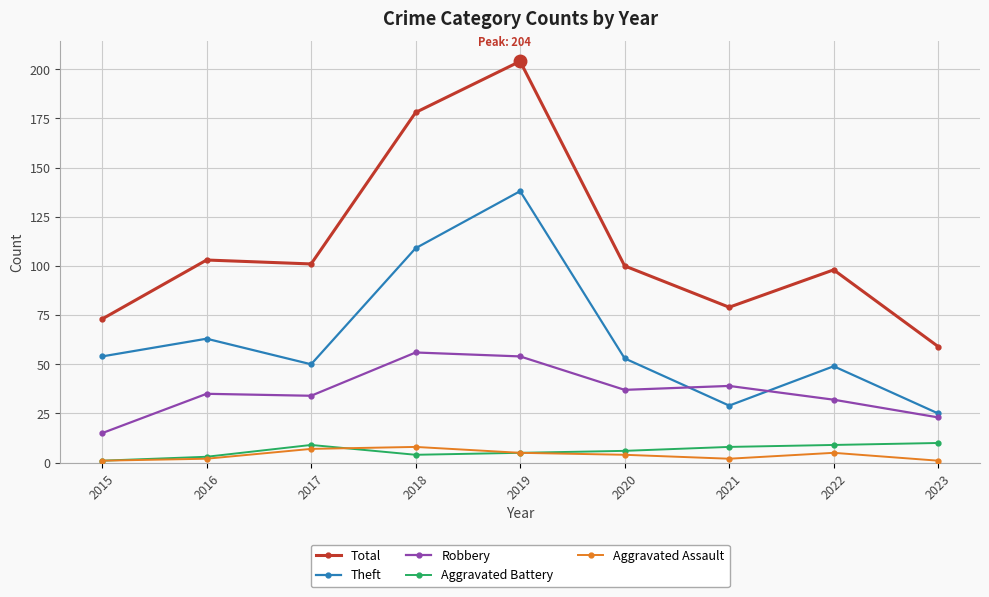

True or false: Aggravated Battery and Total intersect in this chart.

False